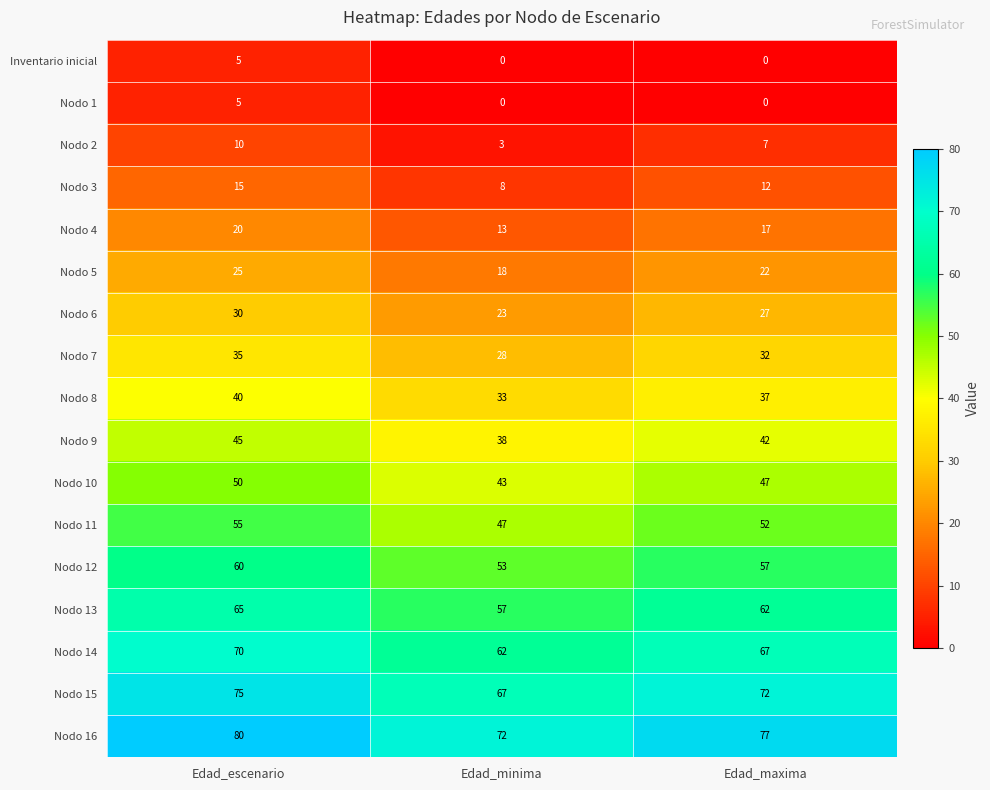

What is the spread (max minus min) of values at Edad_escenario?

75